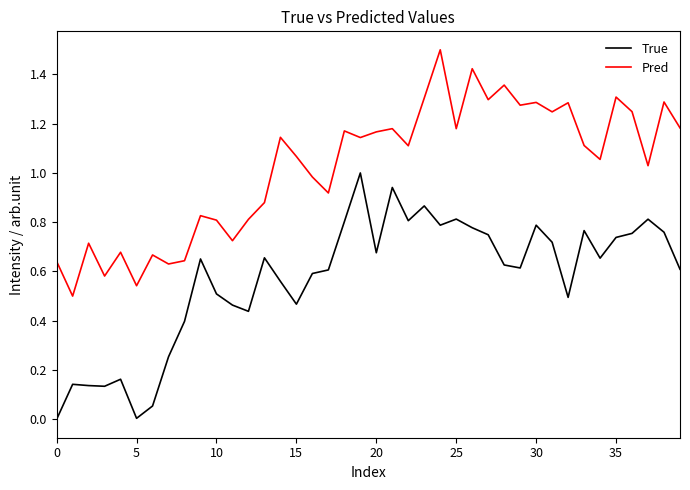

Which series has the largest total across all categories?

Pred